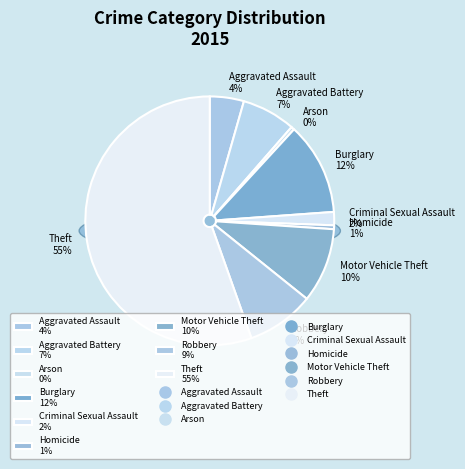

Which slice represents more than half of the pie?

Theft